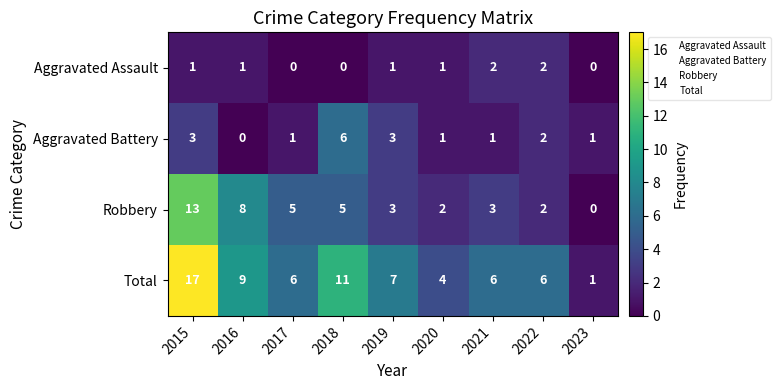

What is the maximum value for Aggravated Battery?

6